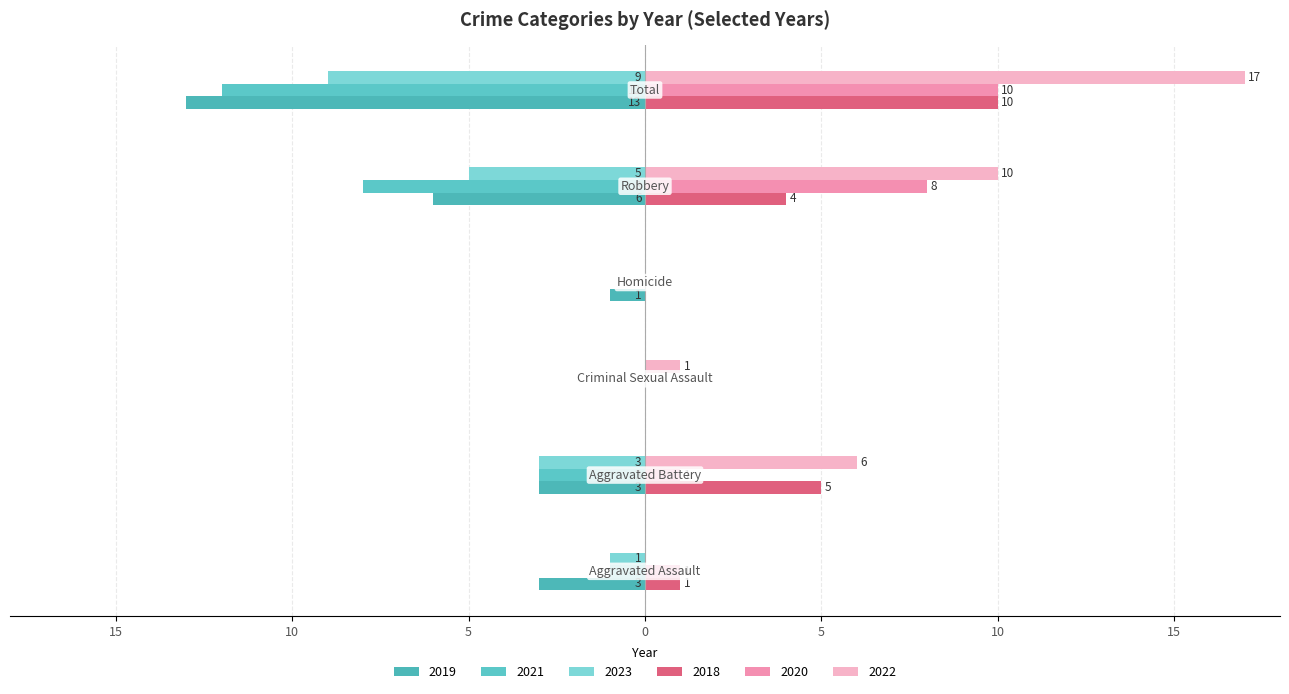

At which label is 2019 closest to -6?

Robbery